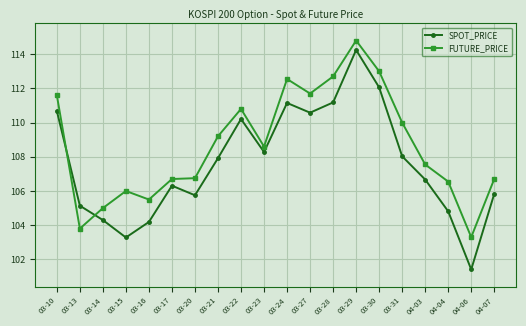

Rank the series by their average value, from highest to lowest.

FUTURE_PRICE, SPOT_PRICE